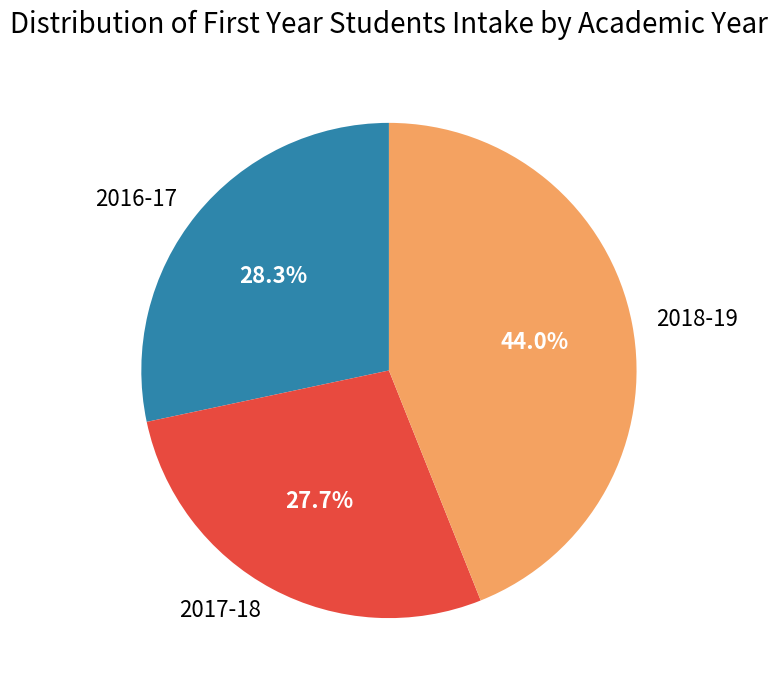

To the nearest percent, what is the difference between the largest and smallest slice percentages?

16%